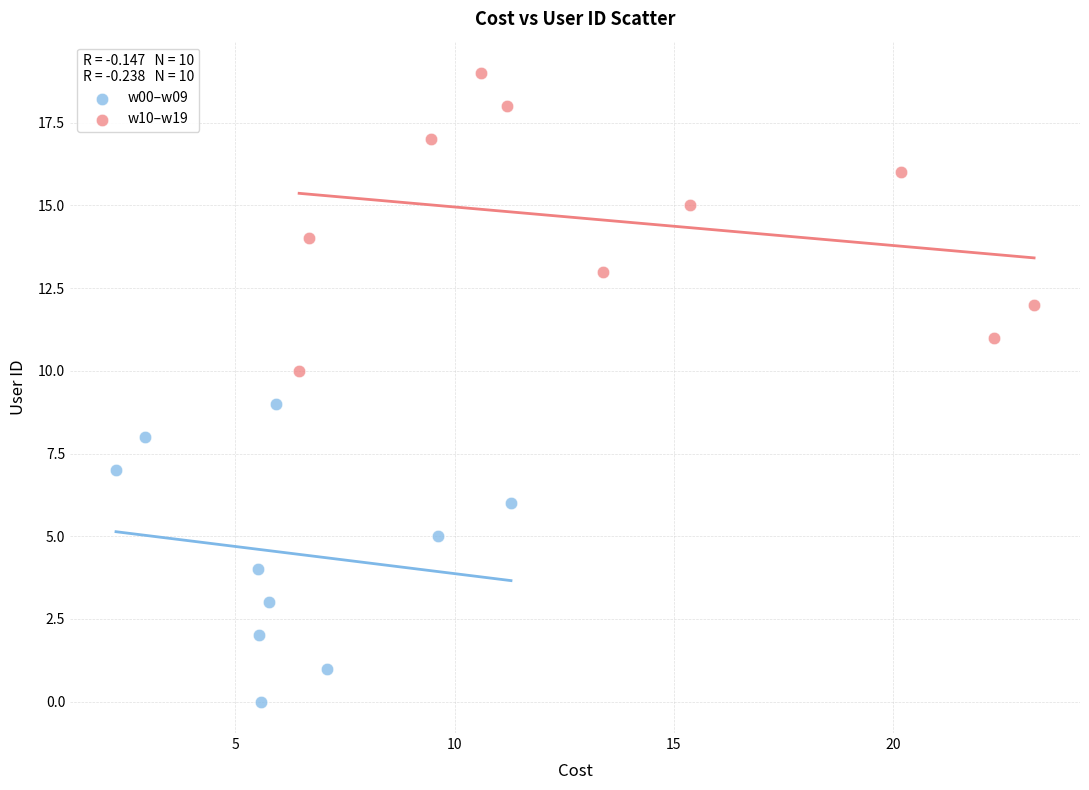

Which series reaches the maximum Y coordinate?

w10–w19